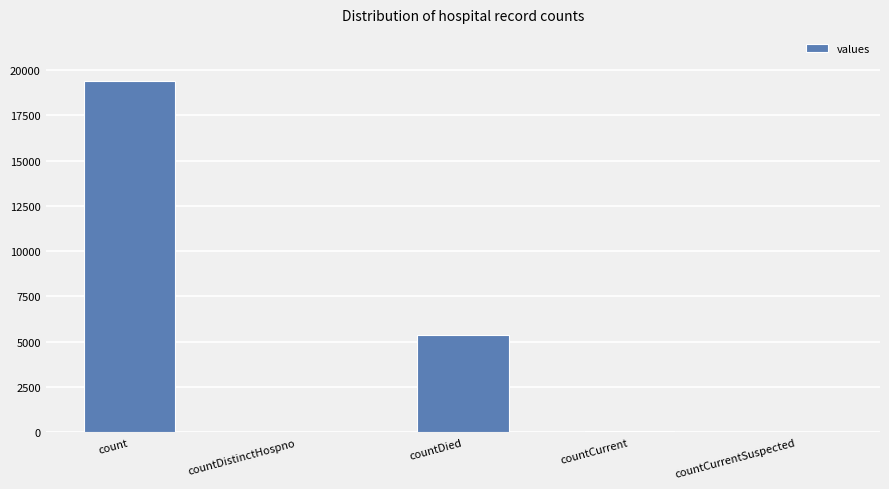

What is the ratio of the value at countDied to the value at count?

0.3